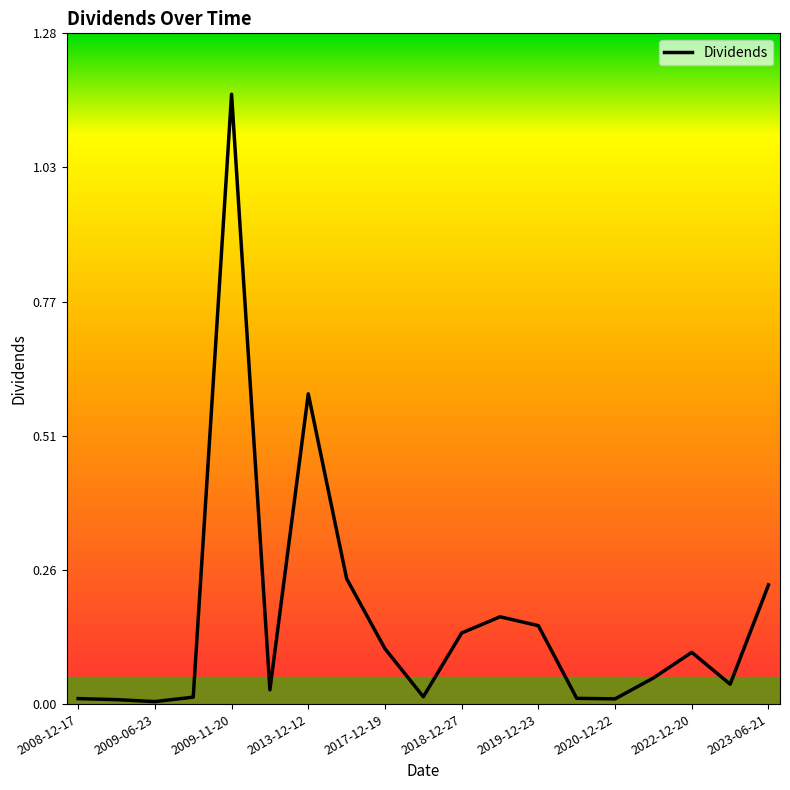

How many distinct data groups are displayed?

1